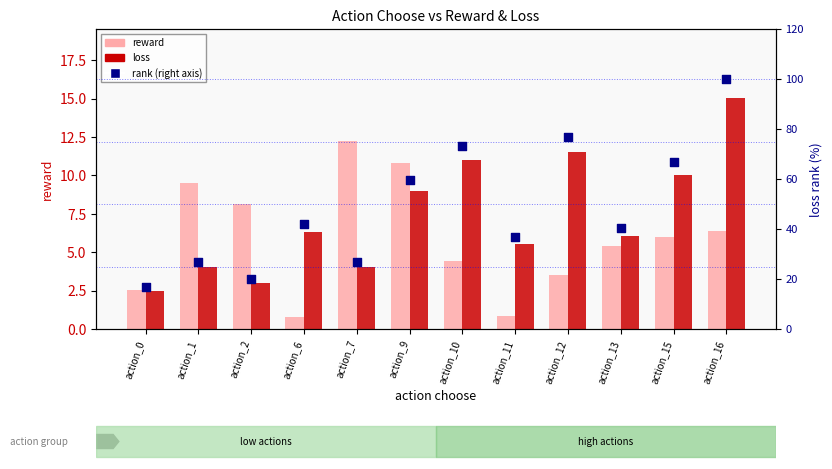

Which series reaches the maximum Y coordinate?

rank